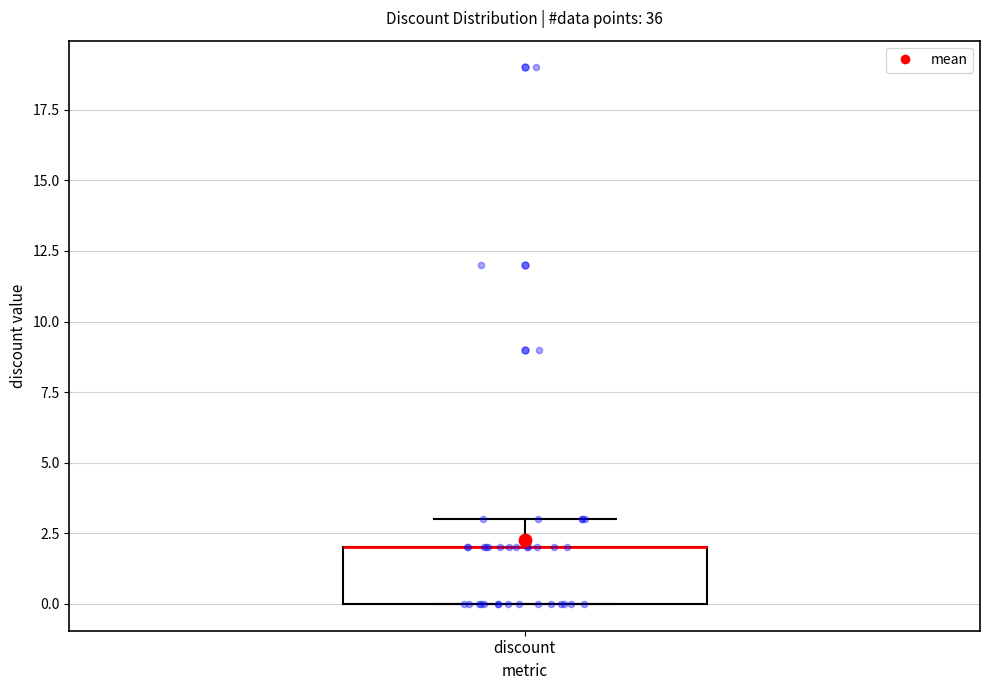

Read this box plot against the y-axis: the position of the median line, the range covered by the box, and the ends of both whiskers. The values are not printed on the chart, so give them approximately, as read against the axis.

median 2 (drawn on the box's upper edge), box 0 to 2, whiskers 0 to 3